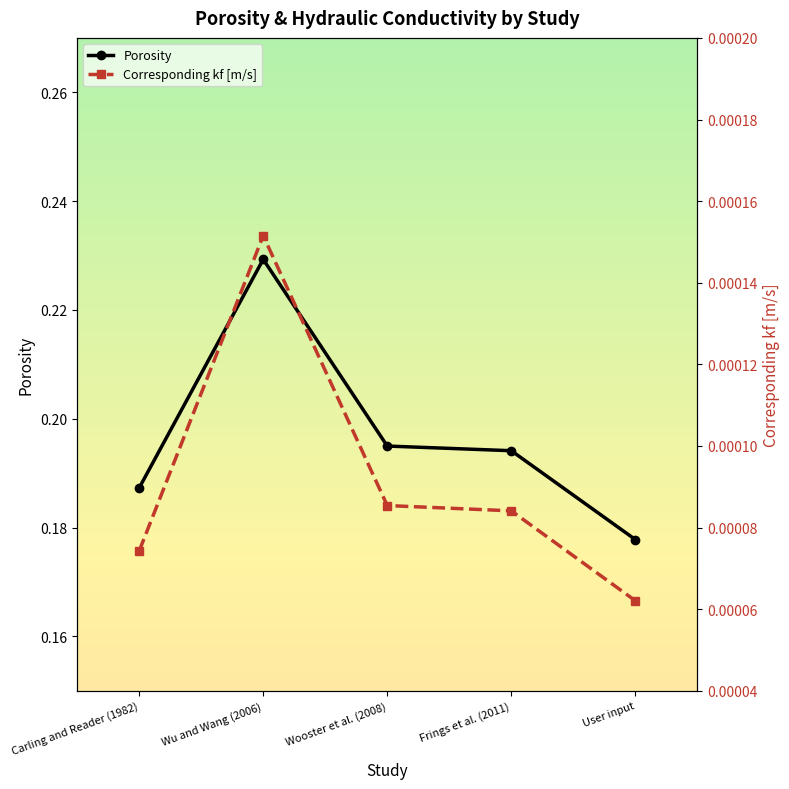

What is the total value across all series at Carling and Reader (1982)?

0.2